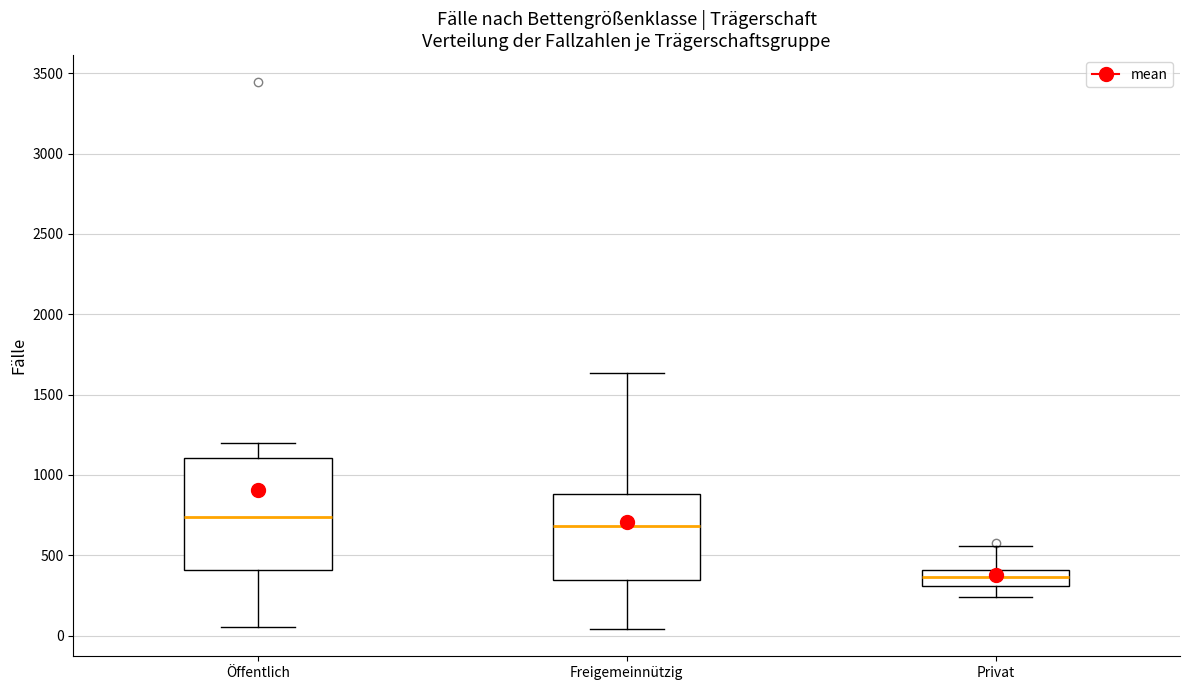

Reading left to right, read every box against the y-axis: the position of its median line, the range the box covers, and the ends of its whiskers. The values are not printed on the chart, so give them approximately, as read against the axis.

Öffentlich: median 750, box 400 to 1100, whiskers 50 to 1200
Freigemeinnützig: median 700, box 350 to 900, whiskers 50 to 1650
Privat: median 350, box 300 to 400, whiskers 250 to 550